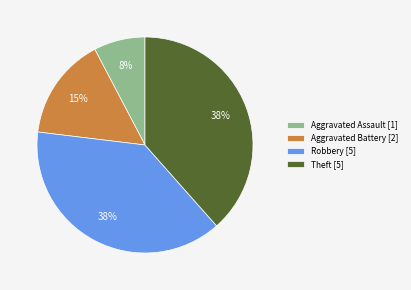

To the nearest percent, what percentage of the pie is Theft [5]?

38%